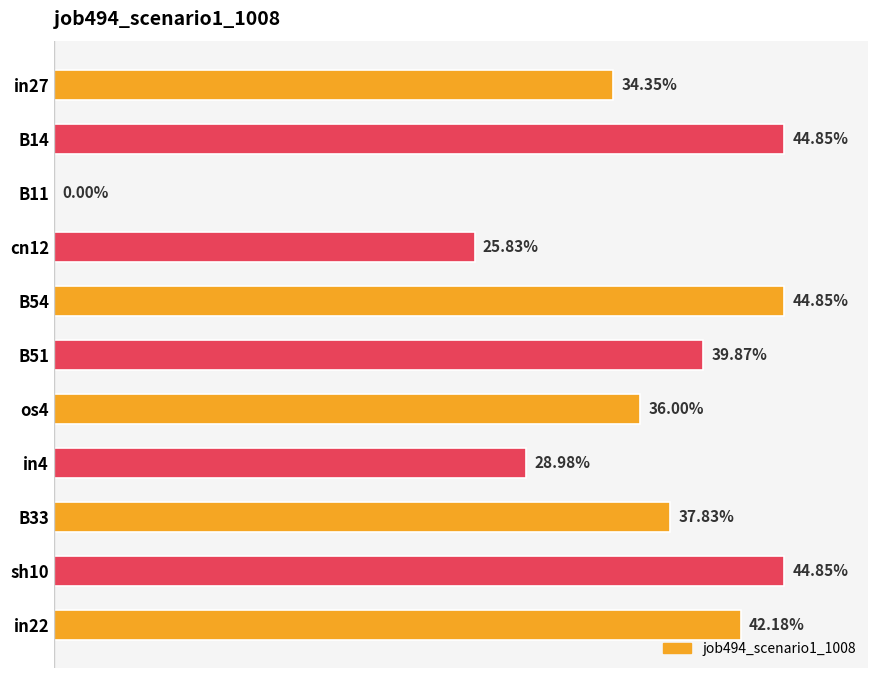

How many bars are there in total?

11